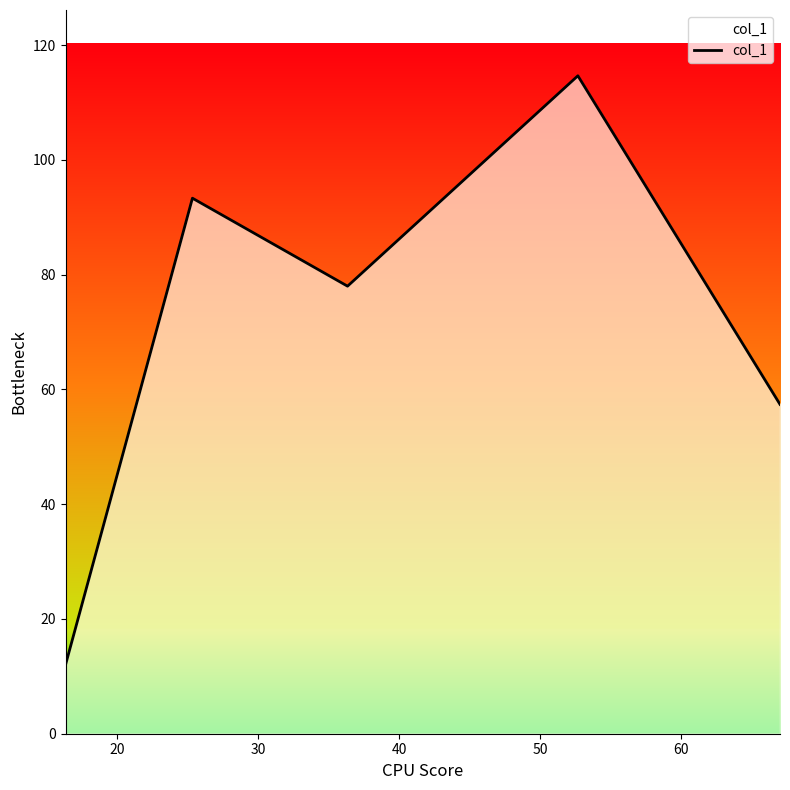

What is the smallest value displayed?

12.0